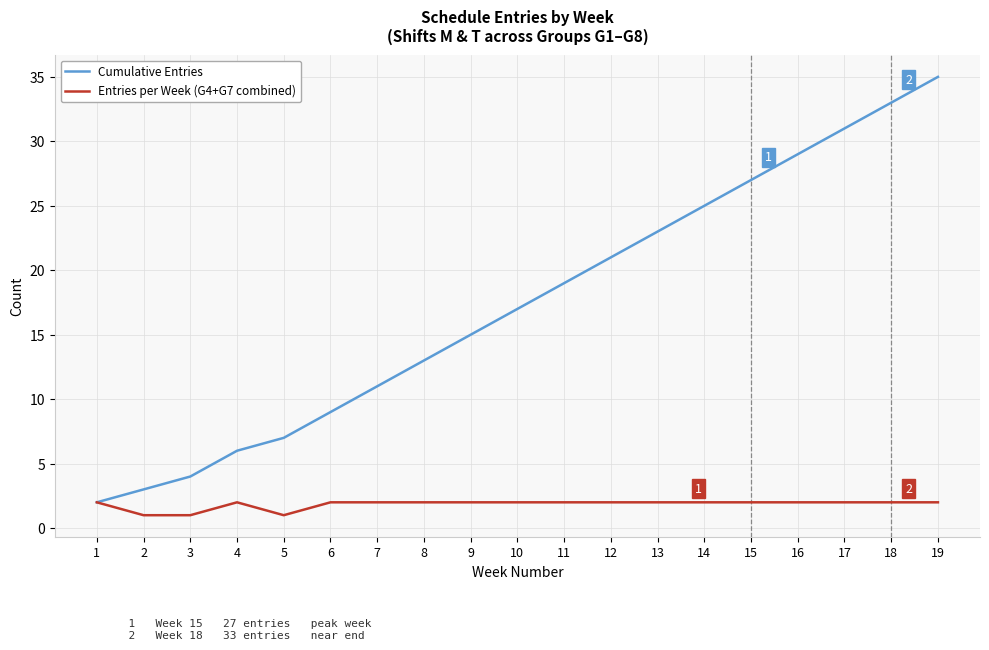

What is the difference between the maximum and minimum values in the Cumulative Entries series?

33